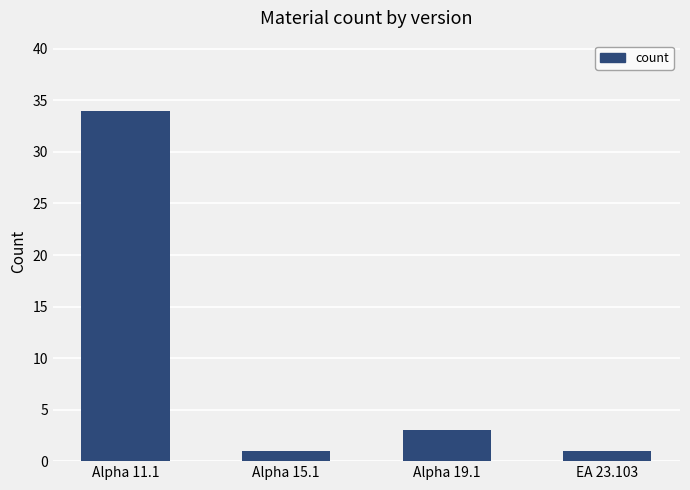

What is the sum of all values?

39